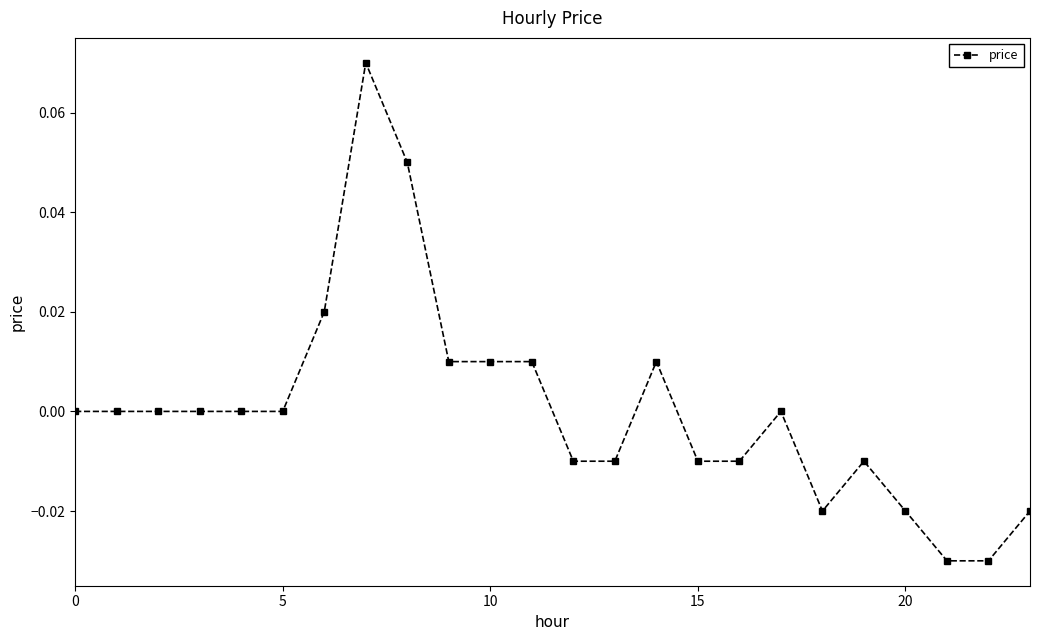

True or false: there are more than 0 points higher than both neighbors.

True